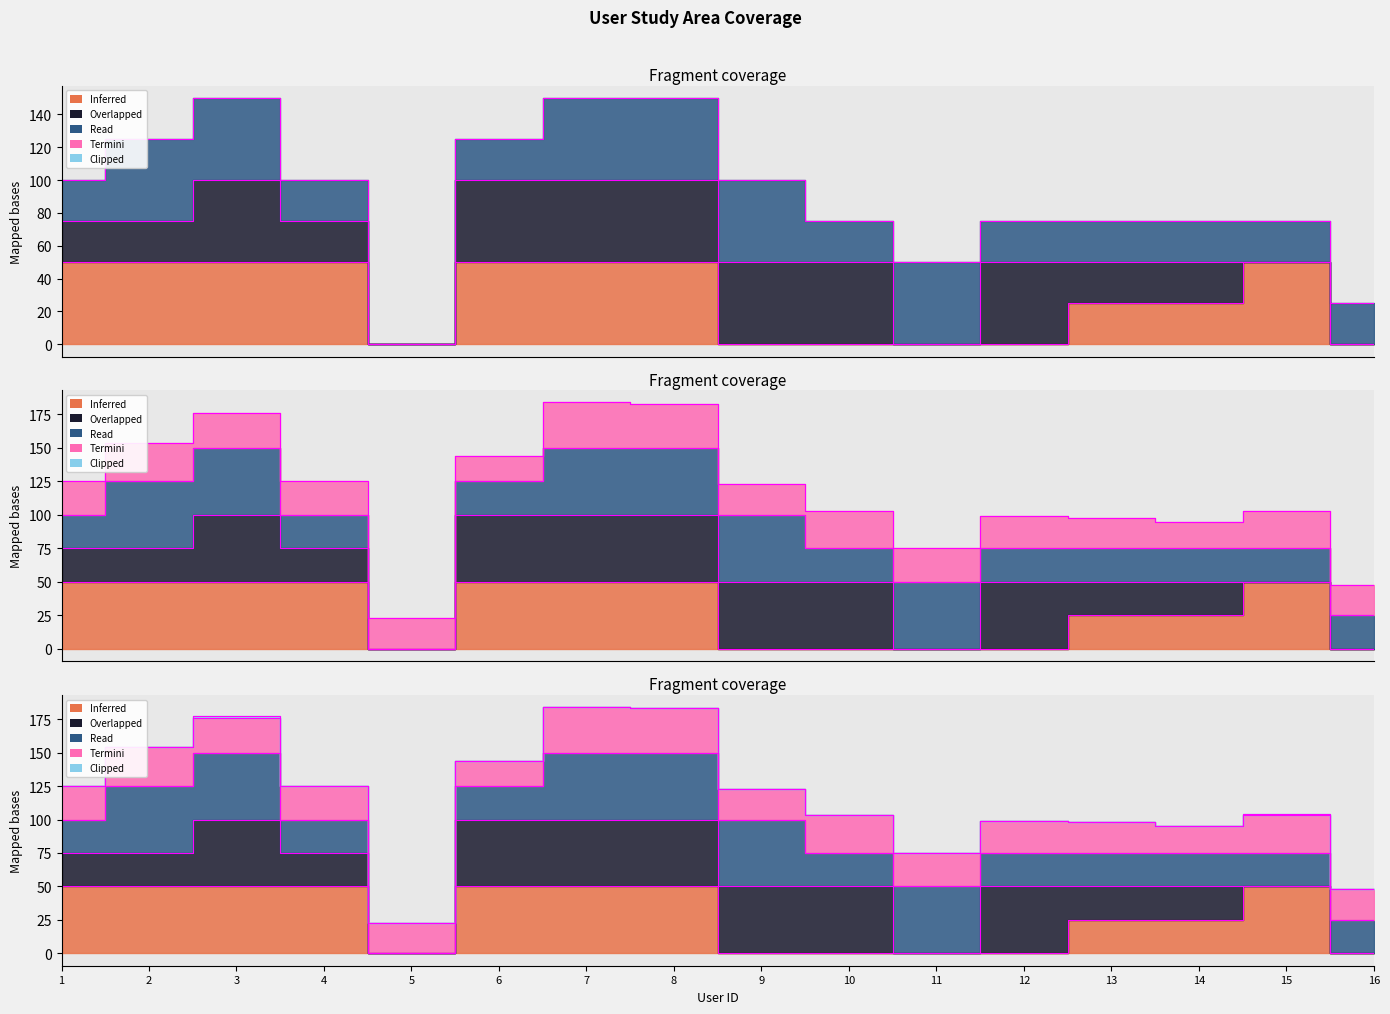

How many lines are shown in the chart?

5